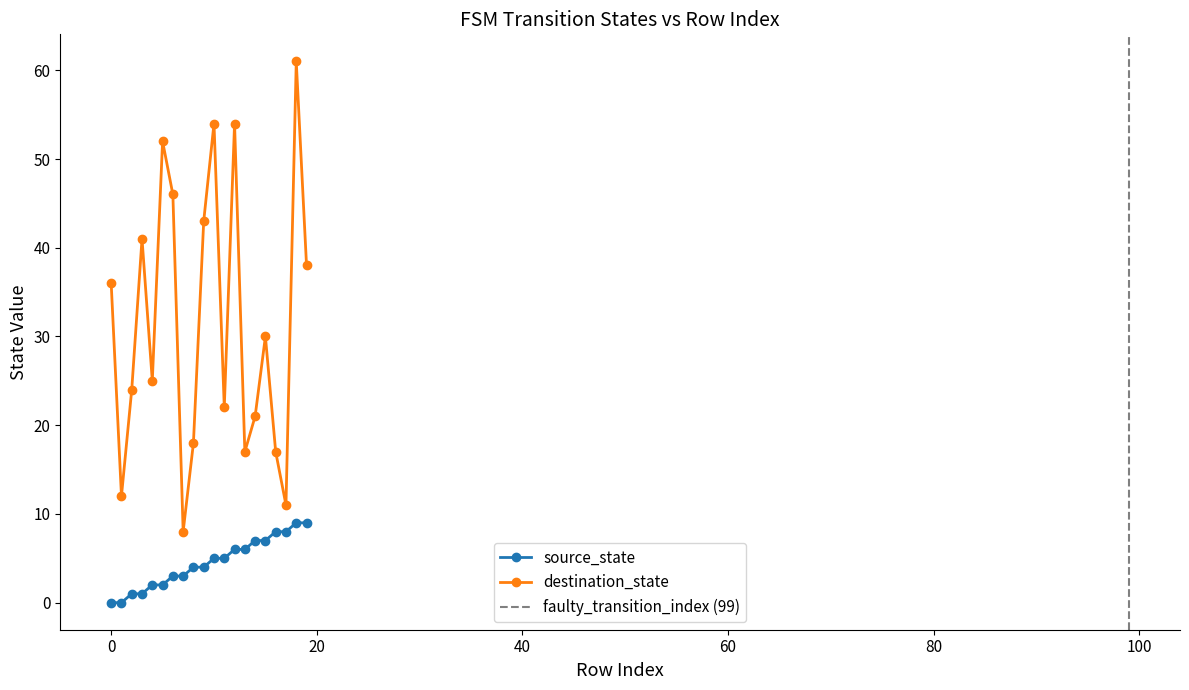

True or false: destination_state and source_state intersect in this chart.

False